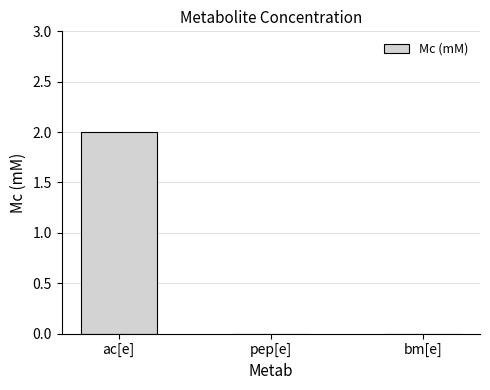

The value at bm[e] is 0. True or false?

True